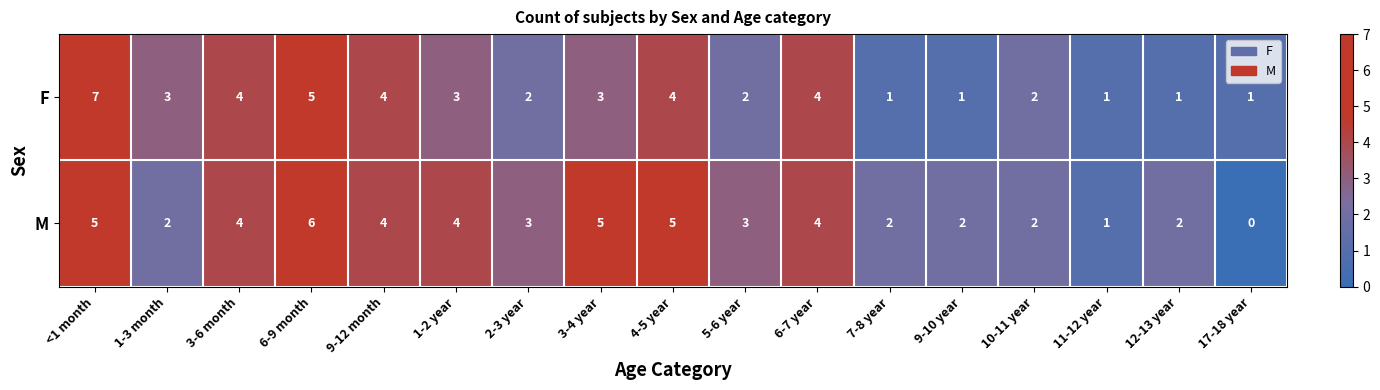

How many positive values does the M series have?

16